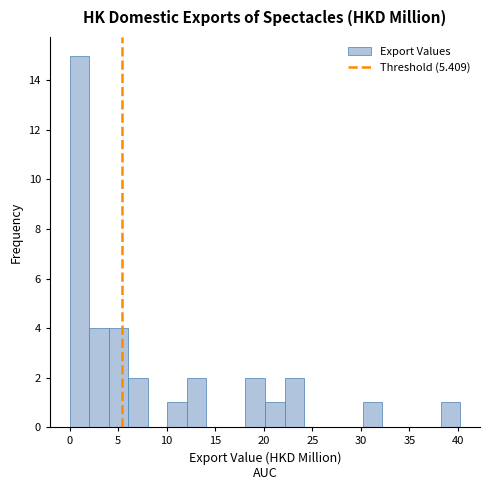

Reading left to right, transcribe this chart: for each bar, give the range it covers on the x-axis and its height. Neither the bar edges nor the heights are printed on the chart, so give them approximately, as read against the axes.

0.0 to 2.0: 15
2.0 to 4.0: 4
4.0 to 6.0: 4
6.0 to 8.0: 2
8.0 to 10.0: 0
10.0 to 12.0: 1
12.0 to 14.0: 2
14.0 to 16.0: 0
16.0 to 18.0: 0
18.0 to 20.0: 2
20.0 to 22.0: 1
22.0 to 24.0: 2
24.0 to 26.0: 0
26.0 to 28.0: 0
28.0 to 30.0: 0
30.0 to 32.0: 1
32.0 to 34.0: 0
34.0 to 36.0: 0
36.0 to 38.0: 0
38.0 to 40.5: 1